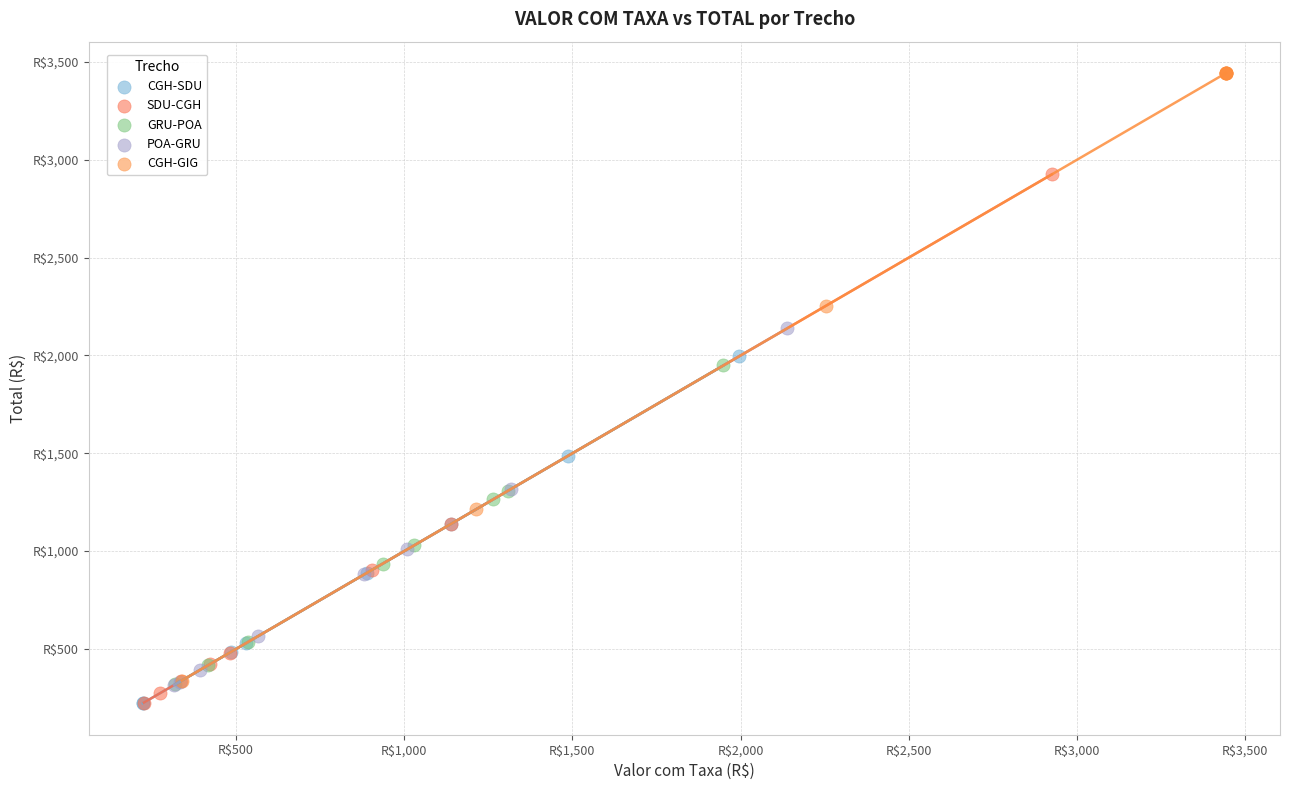

What are all the series names shown in the legend?

CGH-SDU, SDU-CGH, GRU-POA, POA-GRU, CGH-GIG